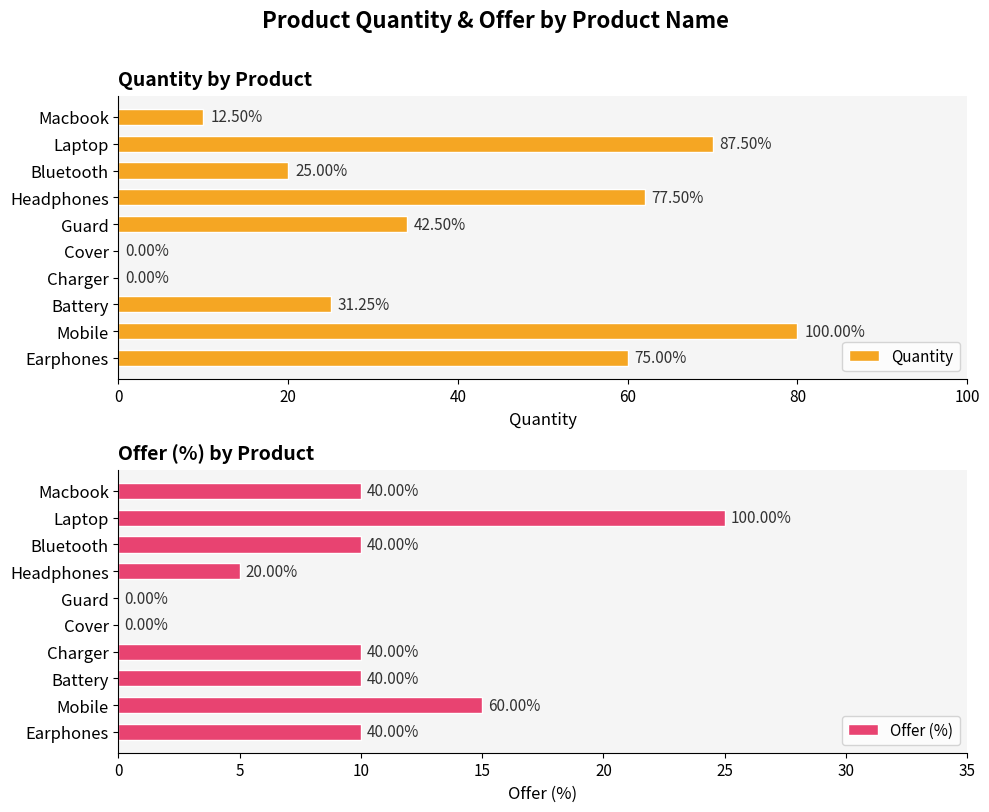

At how many categories does at least one series exceed 79?

1